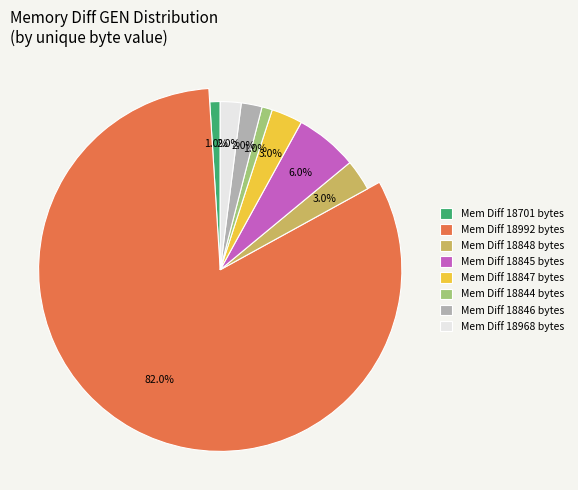

Count the number of slices in the pie.

8